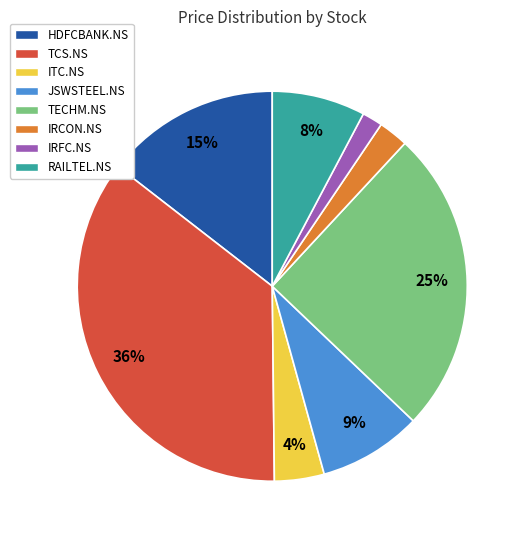

Count the number of slices in the pie.

8